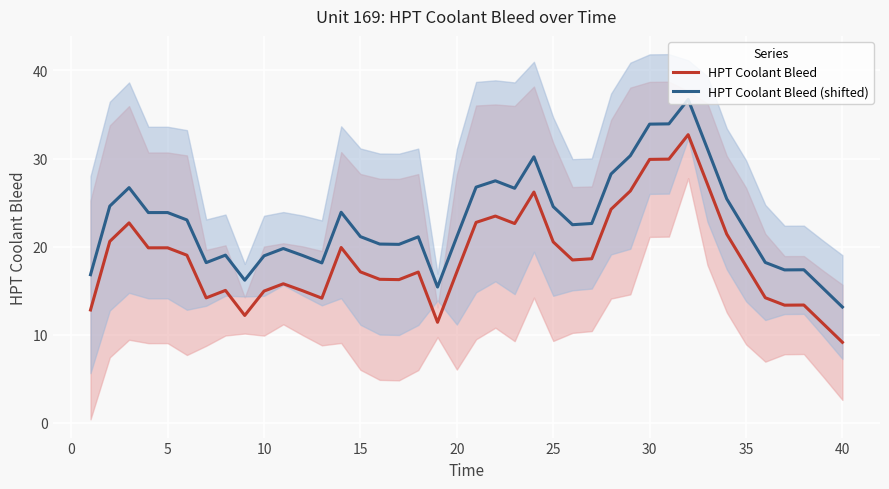

The HPT Coolant Bleed (shifted) series shows 33.6 at 10. True or false?

False